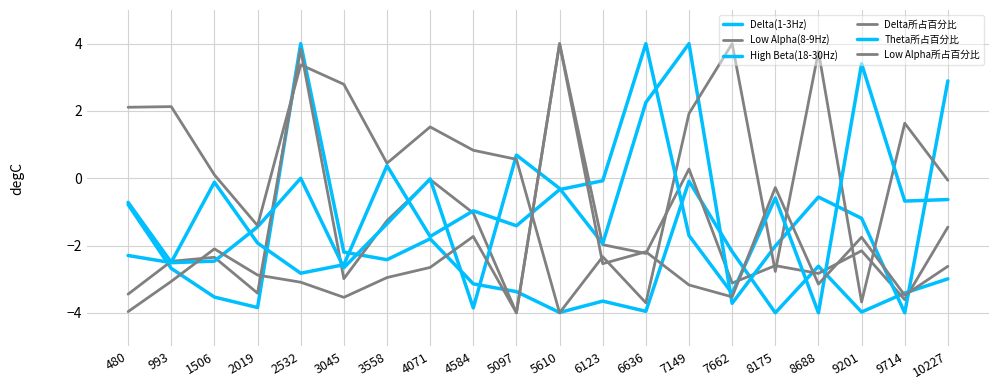

Does the chart display data point markers on the line(s)?

No